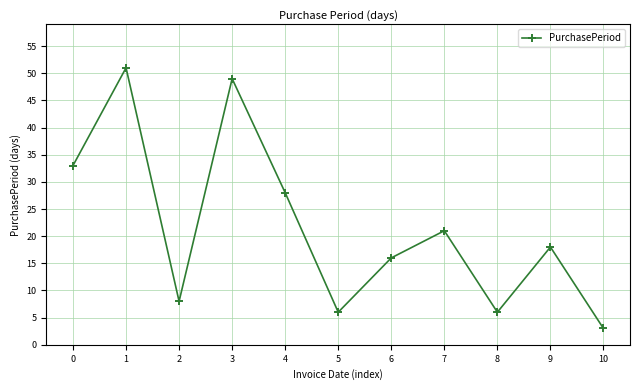

Reading right to left, what are all the values shown in this chart?

3	18	6	21	16	6	28	49	8	51	33